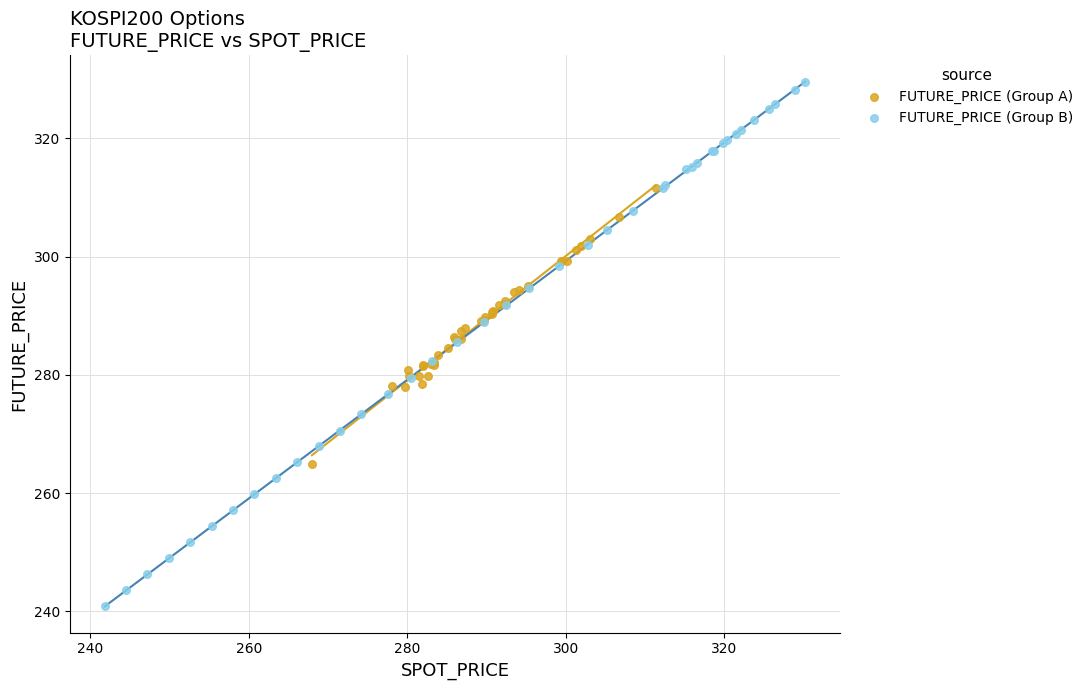

Which series reaches the minimum Y coordinate?

FUTURE_PRICE (Group B)